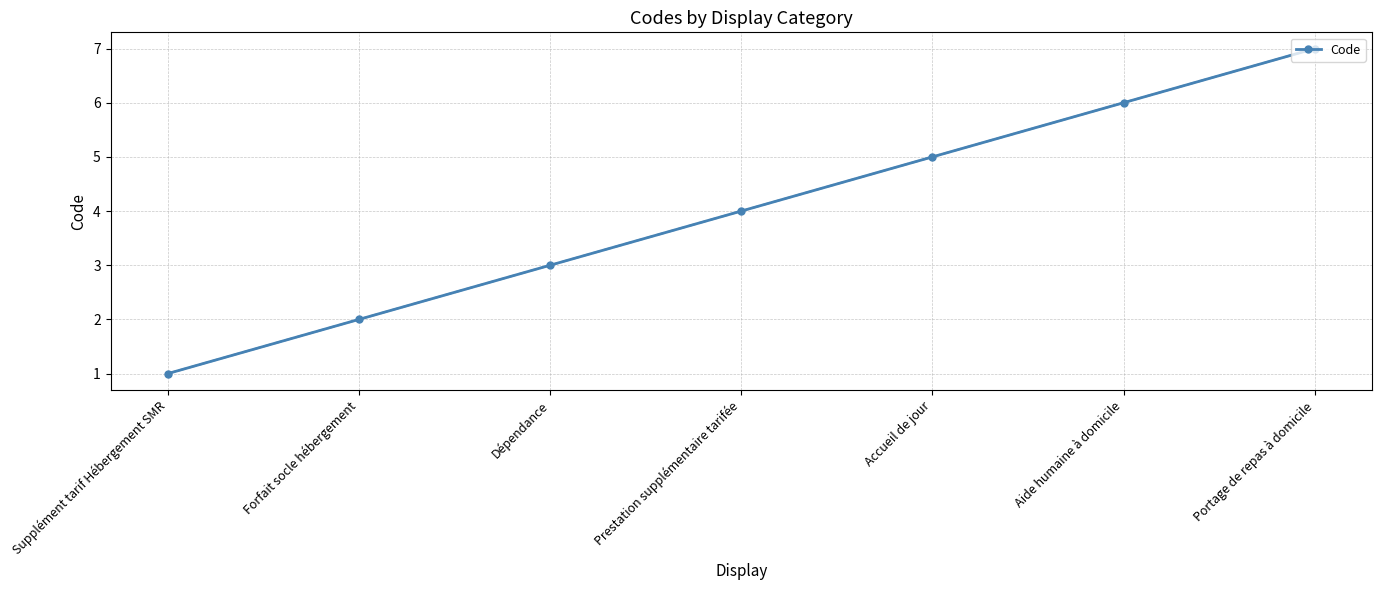

Rank the categories by value from lowest to highest.

Supplément tarif Hébergement SMR, Forfait socle hébergement, Dépendance, Prestation supplémentaire tarifée, Accueil de jour, Aide humaine à domicile, Portage de repas à domicile